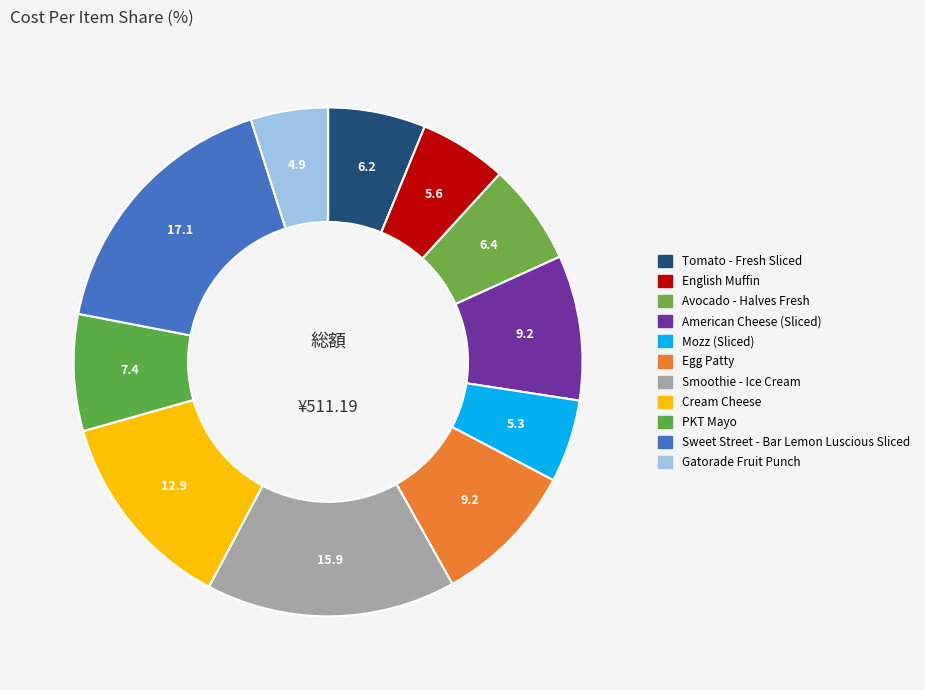

How many slices are in this pie chart?

11